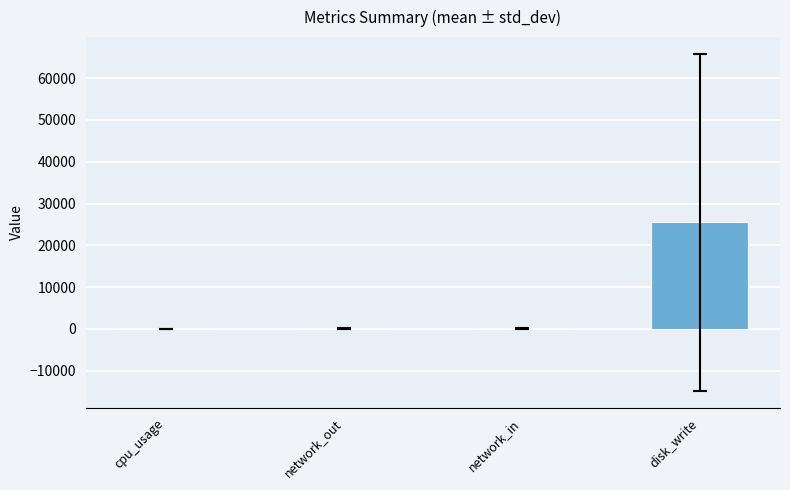

What is the approximate value at disk_write?

25463.3